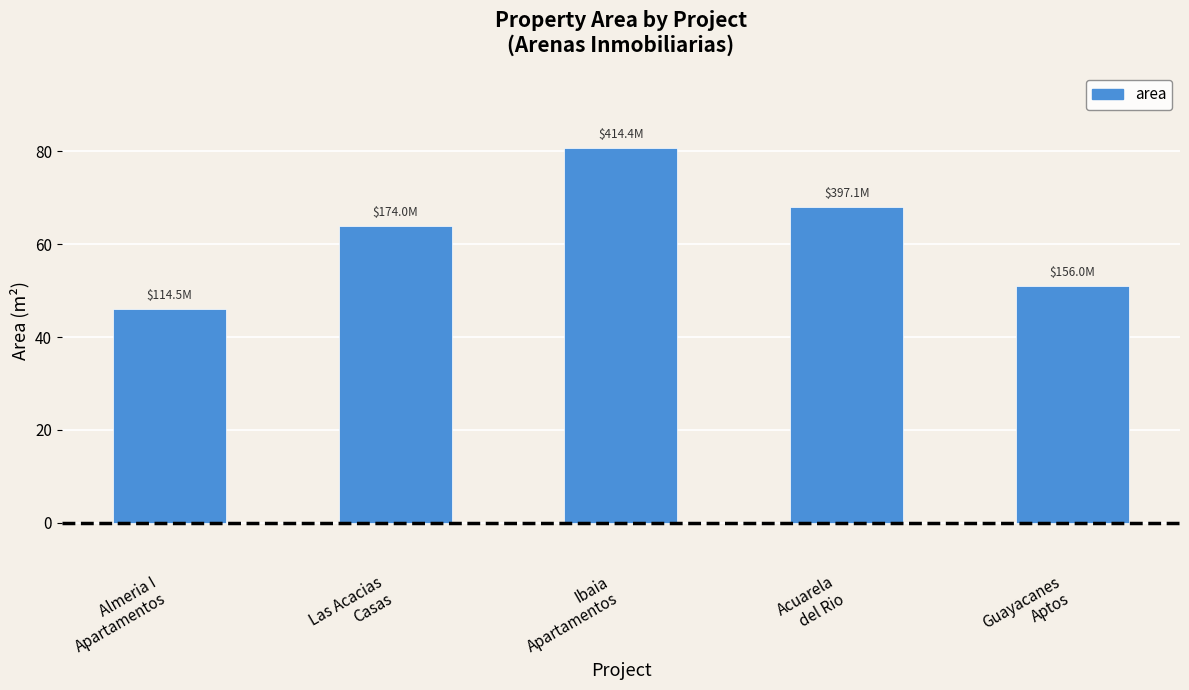

Rank the categories by value from lowest to highest.

Almeria I
Apartamentos, Guayacanes
Aptos, Las Acacias
Casas, Acuarela
del Rio, Ibaia
Apartamentos